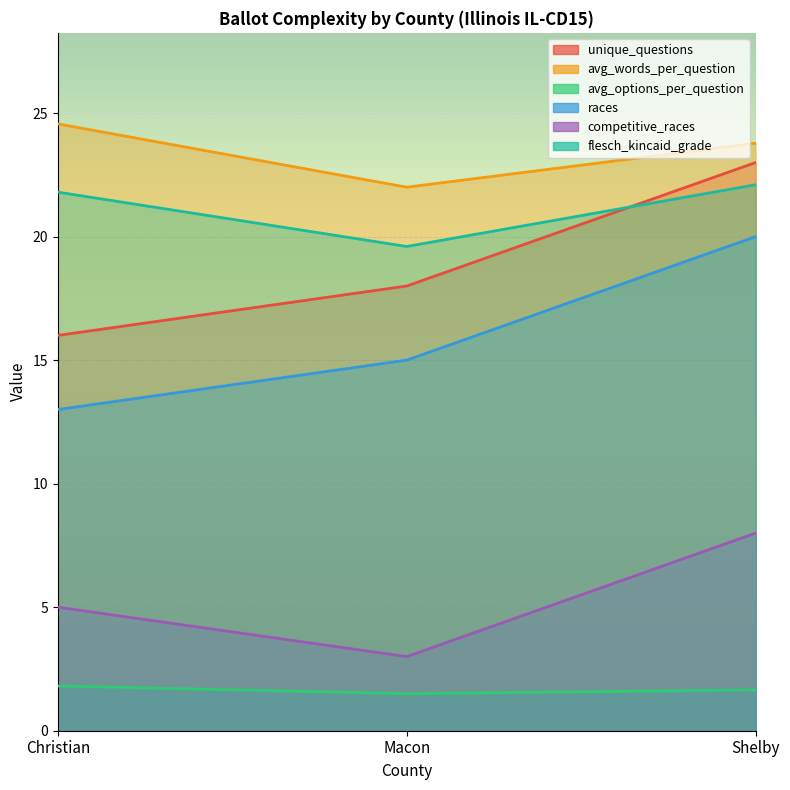

What is the spread (max minus min) of values at Shelby?

22.1